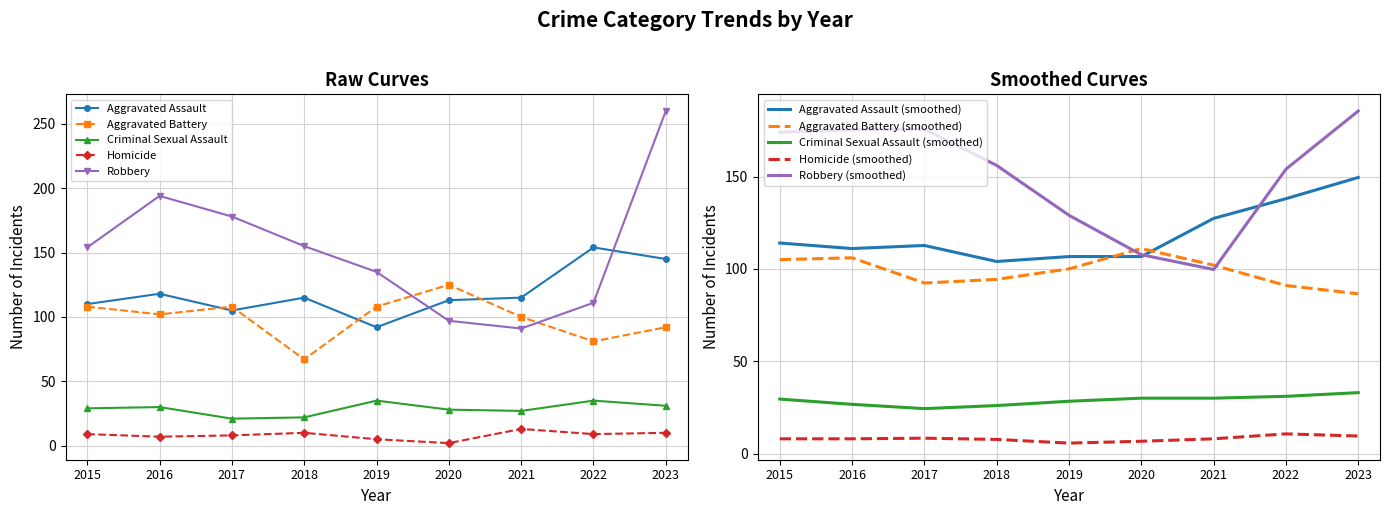

What is the value of the Aggravated Assault point at the 5th from the left?

92